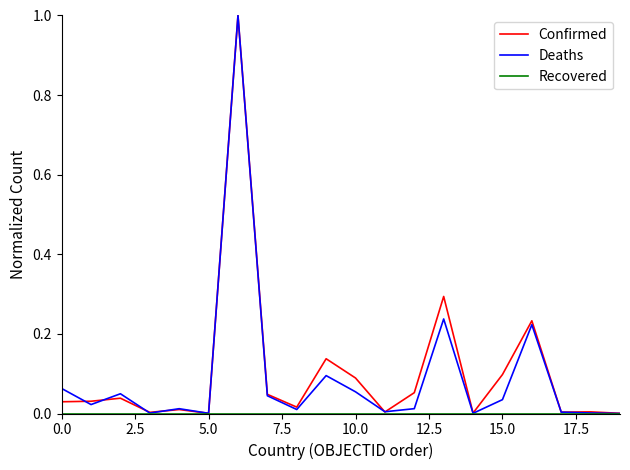

What is the highest value of the Deaths series?

1.0